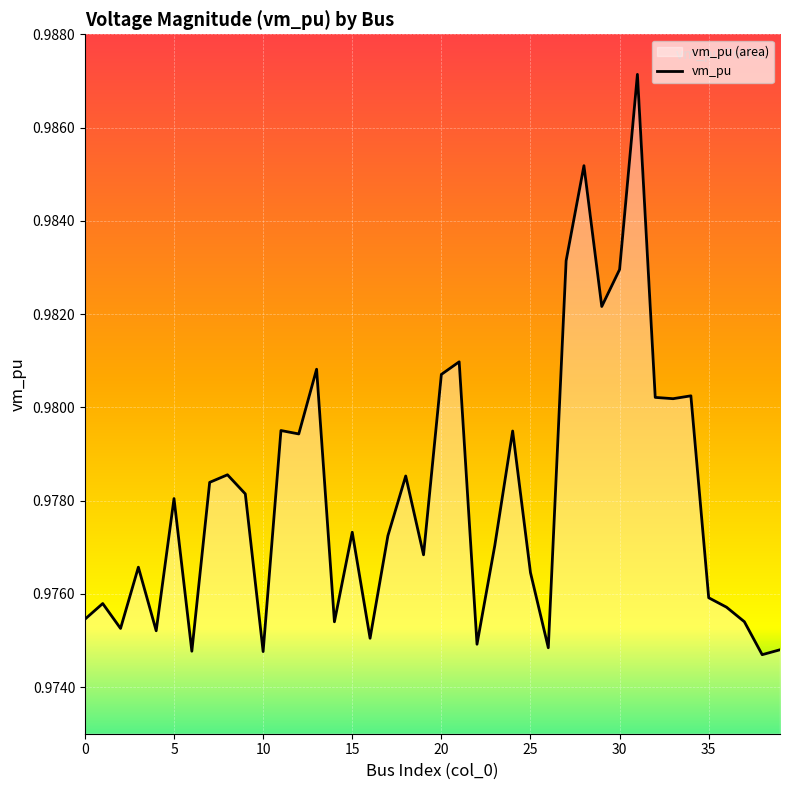

How many lines are shown in the chart?

1